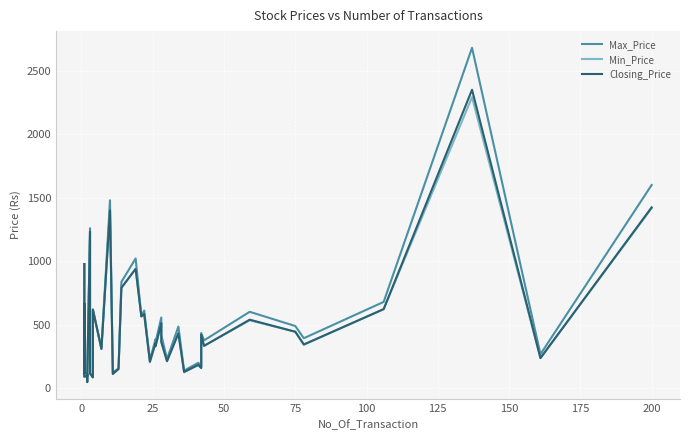

What are all the series names shown in the legend?

Max_Price, Min_Price, Closing_Price